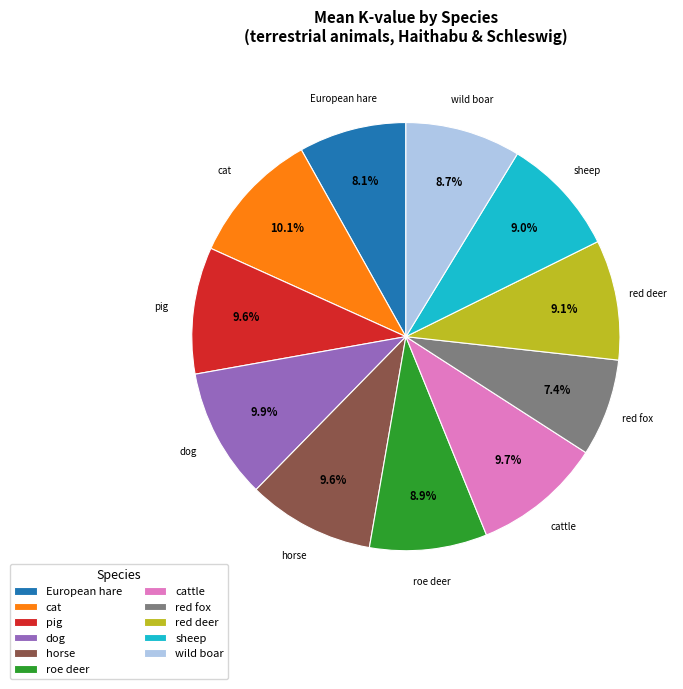

To the nearest percent, what is the difference between the largest and smallest slice percentages?

3%